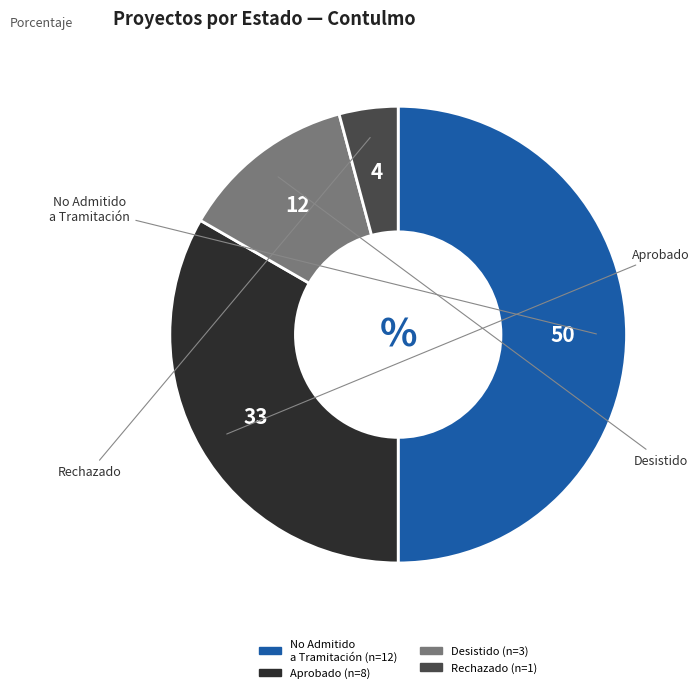

Is the sum of No Admitido a Tramitación and Desistido greater than half?

Yes